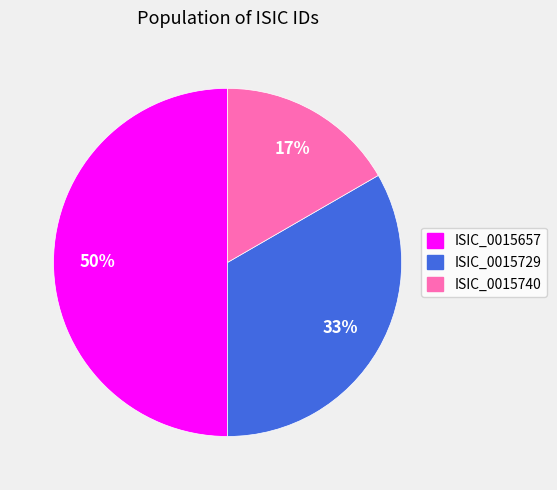

True or false: ISIC_0015729 accounts for 33% of the total.

True